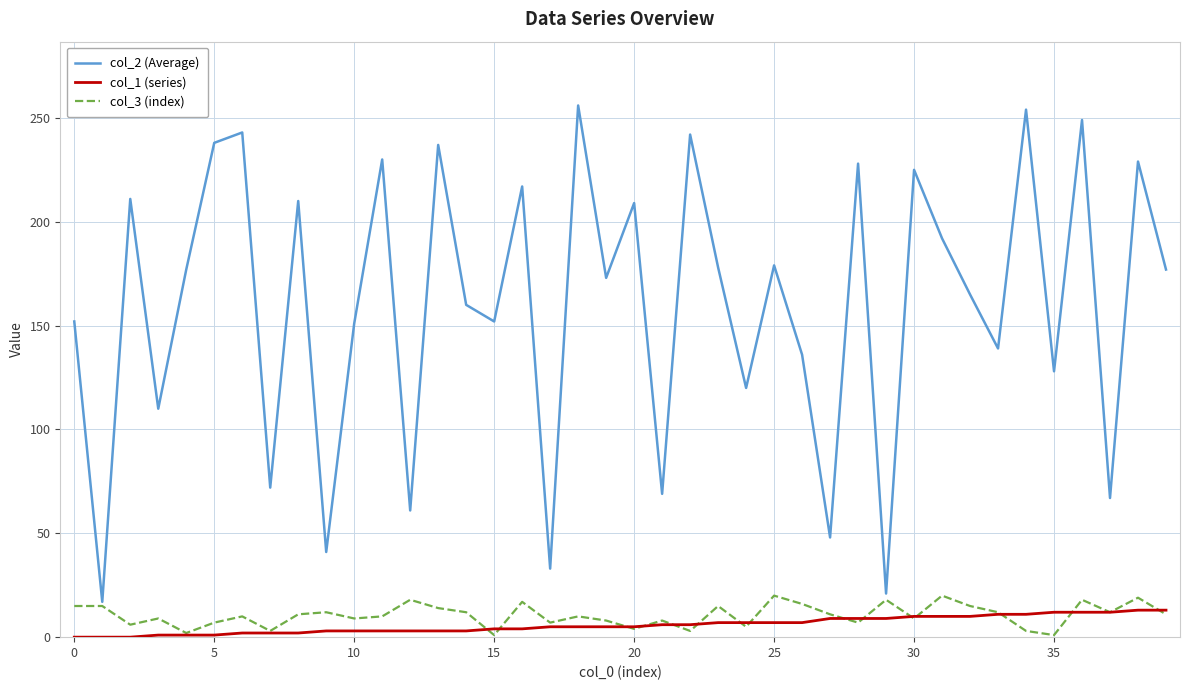

True or false: col_2 (Average) and col_1 (series) intersect in this chart.

False